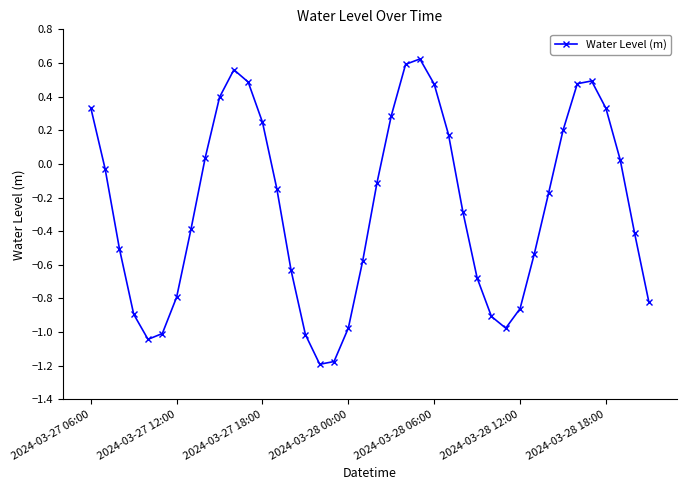

True or false: there are more than 1 points higher than both neighbors.

True